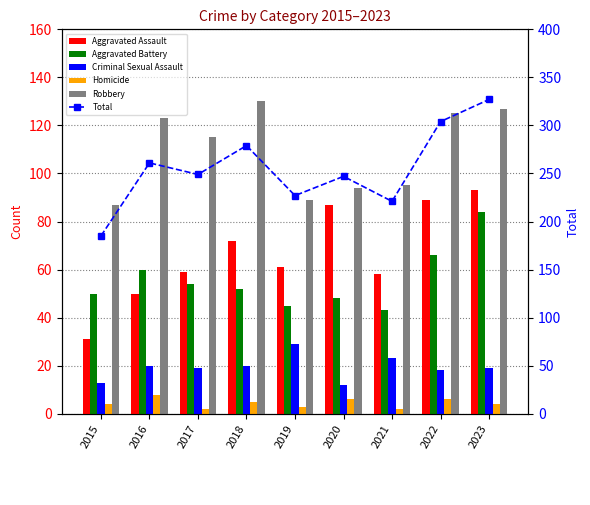

Which series changed the most between 2016 and 2022?

Total